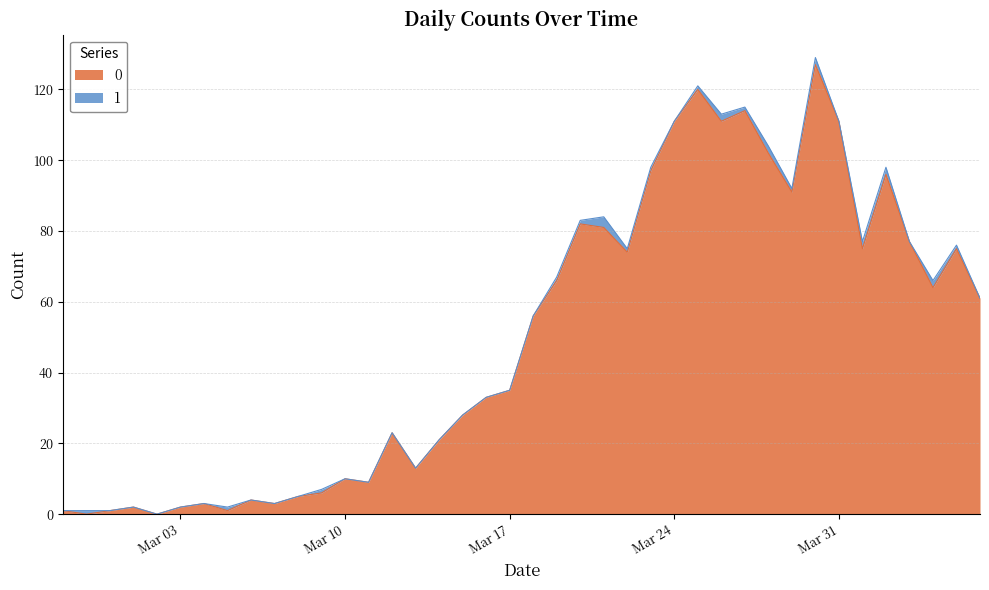

How many values exceed 56?

19